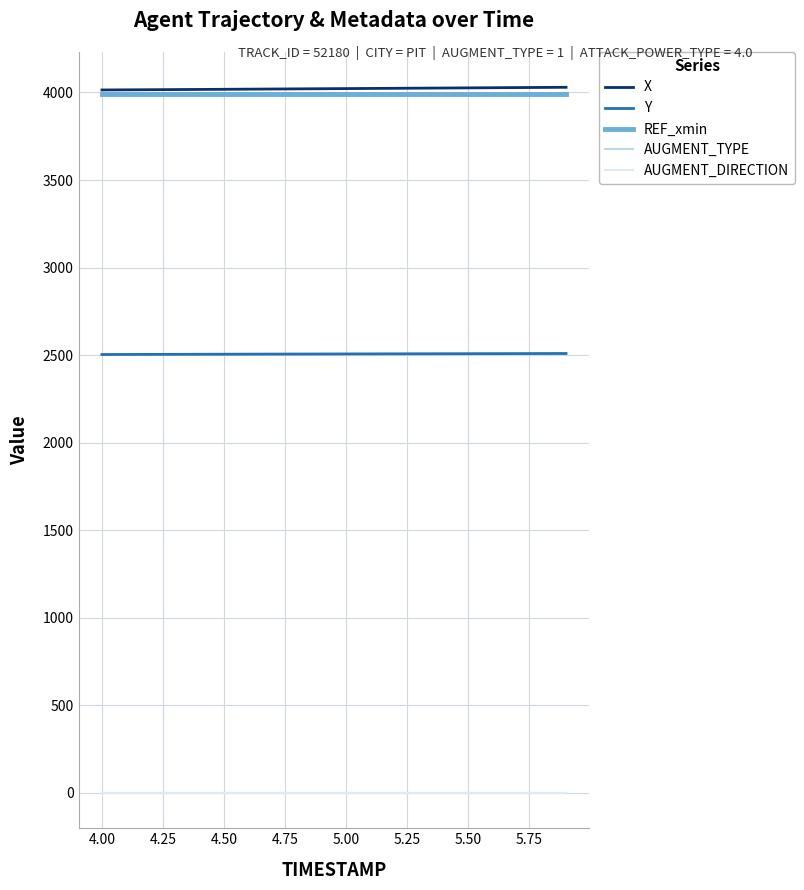

What is the greatest value displayed?

4029.5